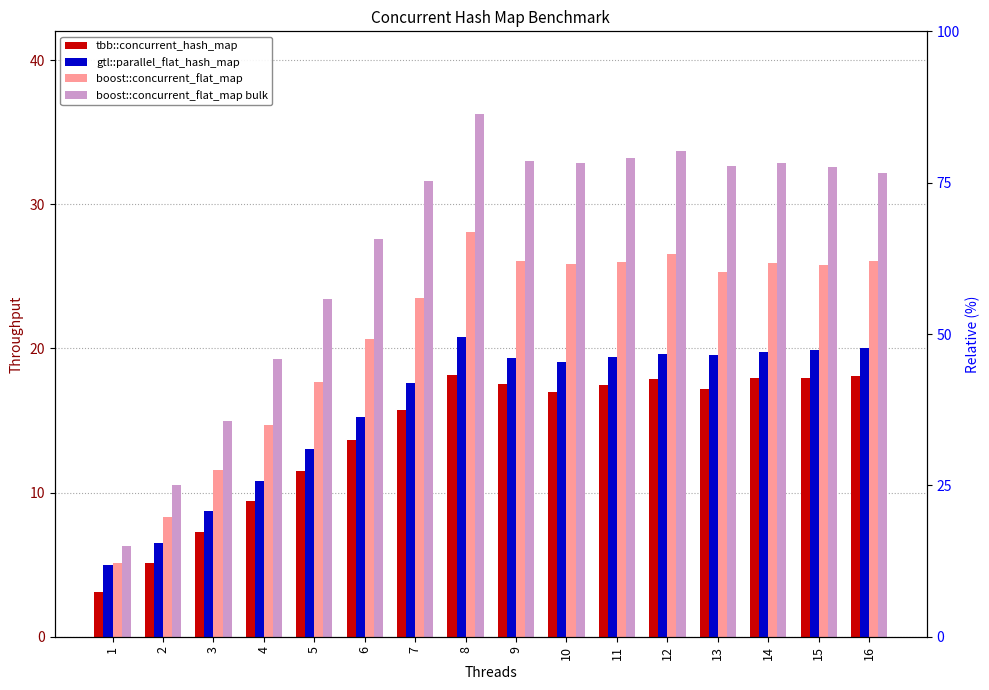

Where is tbb::concurrent_hash_map nearest to the value 10?

4